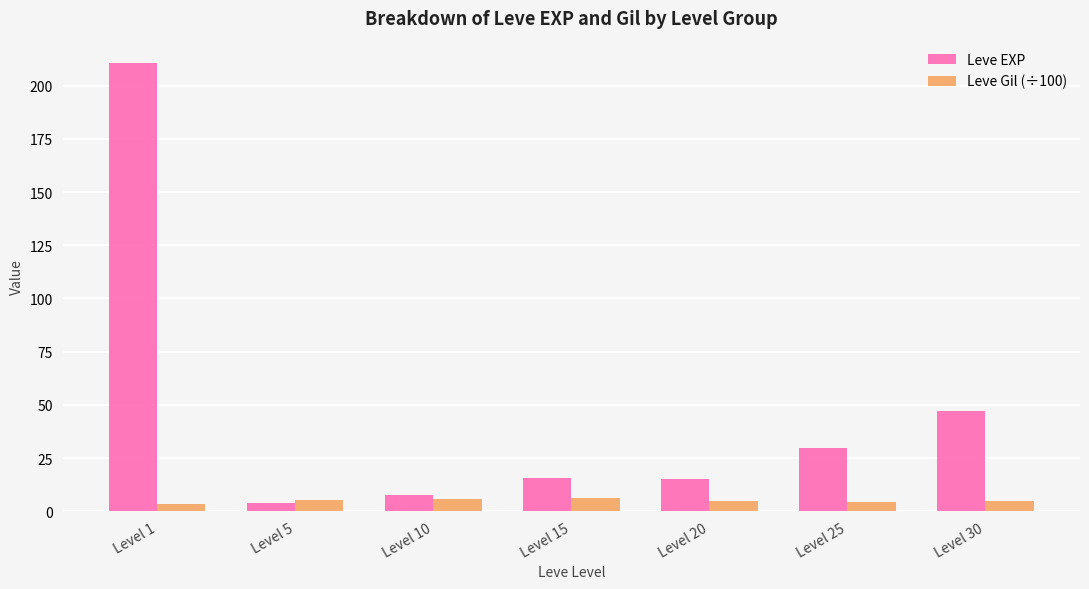

List the series in order of their overall mean, lowest first.

Leve Gil (÷100), Leve EXP